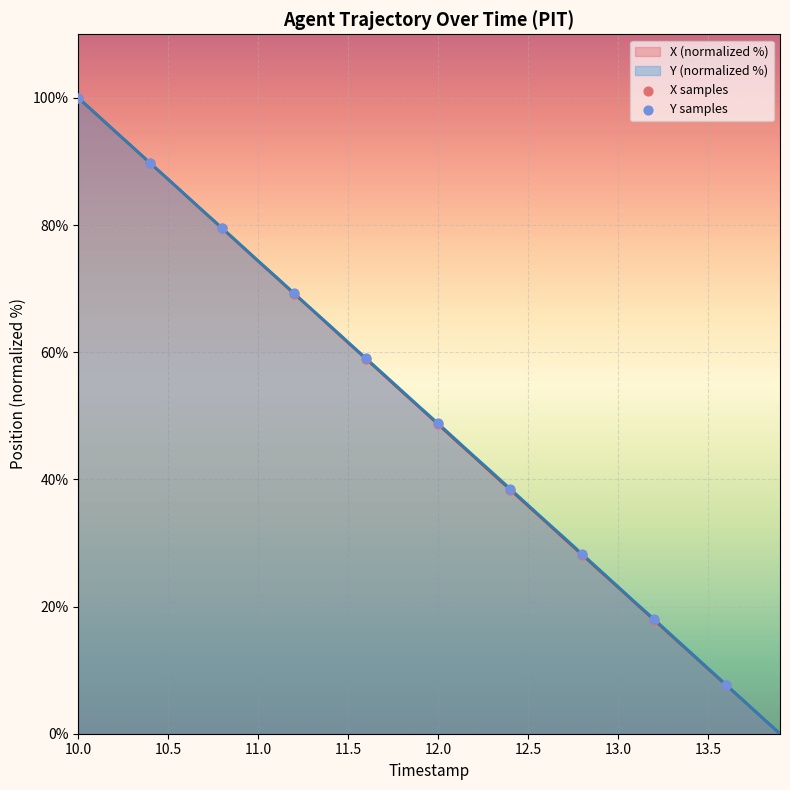

What are all the series names shown in the legend?

X samples, Y samples